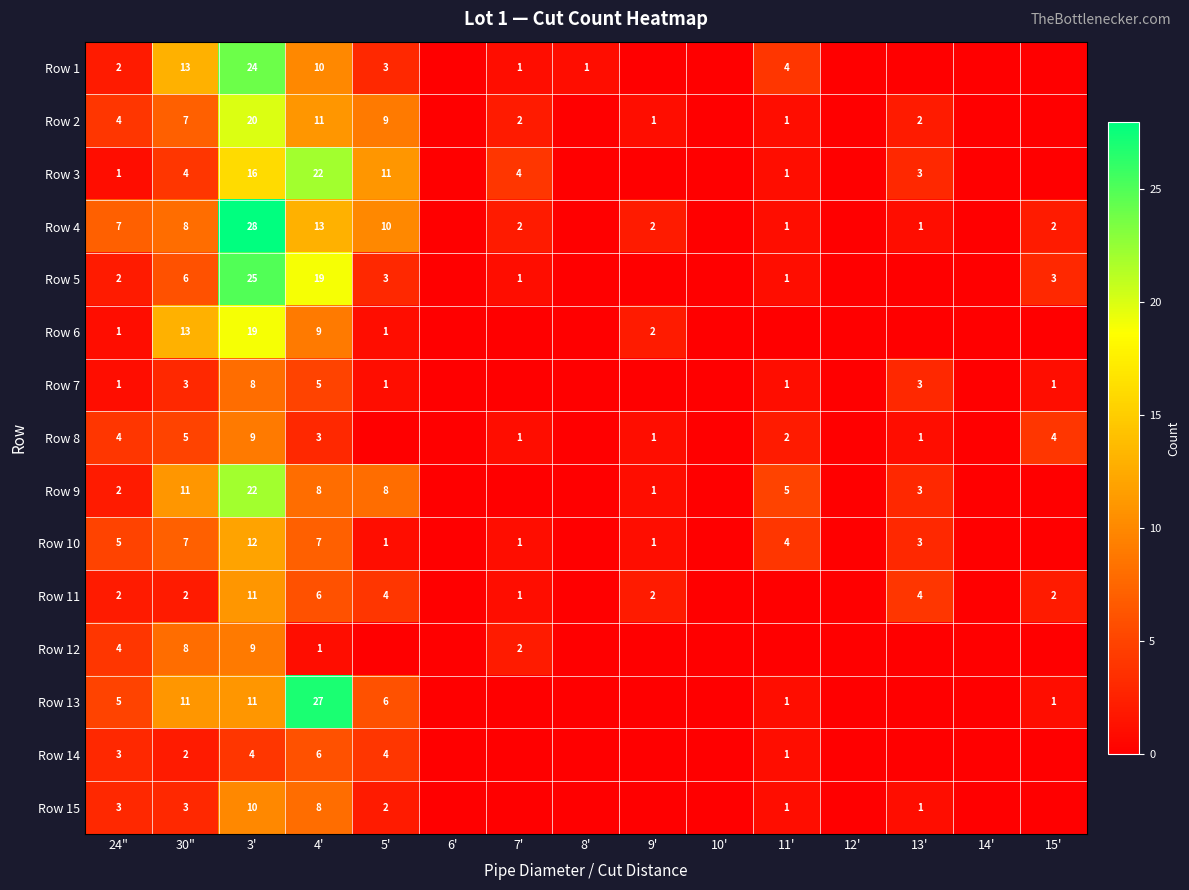

At which category is the sum across all series the highest?

3'